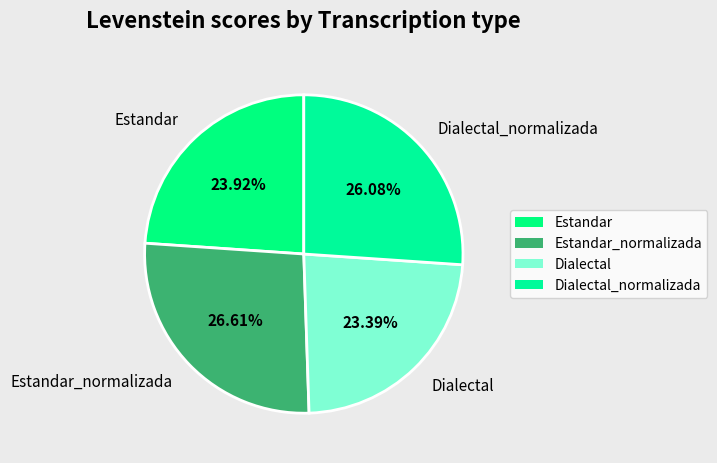

To the nearest percent, what is the combined percentage of Dialectal and Estandar?

47%